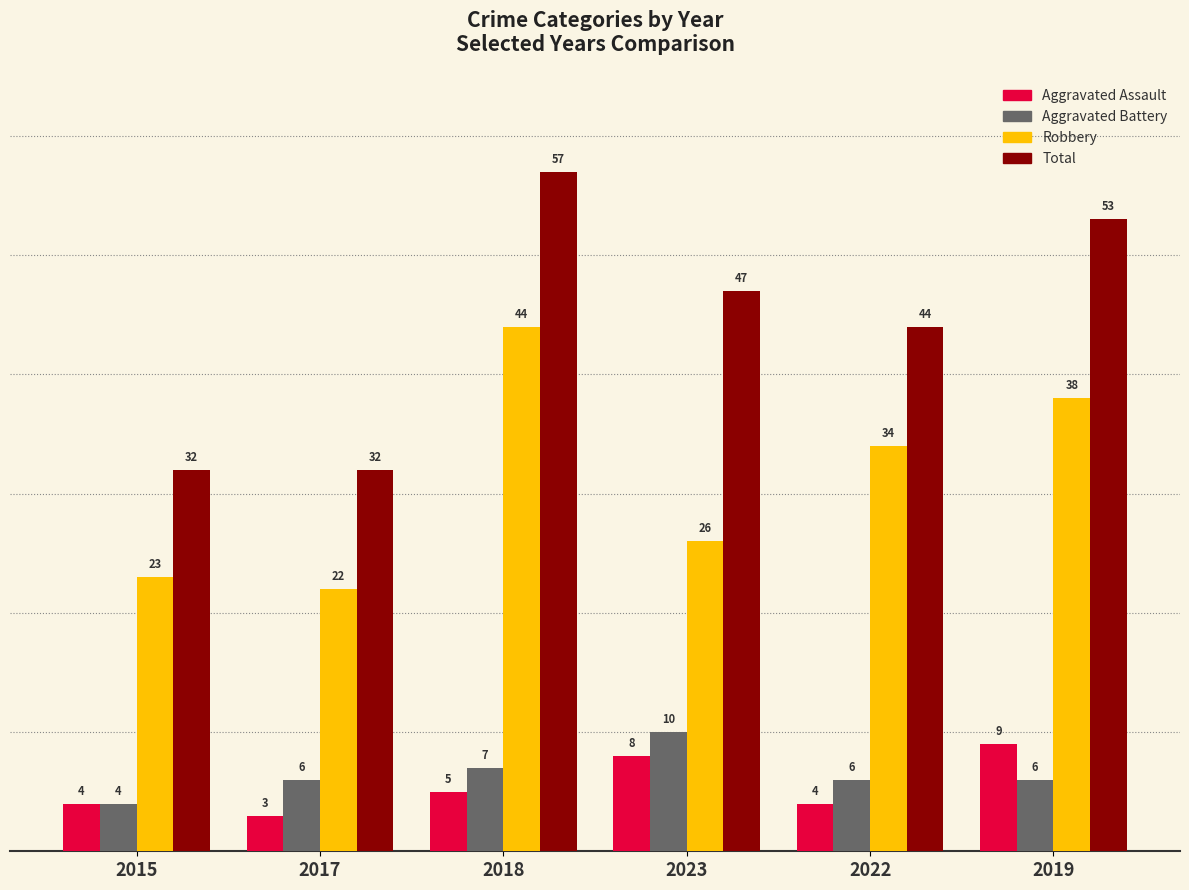

Reading right to left, what are all the values shown in this chart?

Aggravated Assault: 2019=9	2022=4	2023=8	2018=5	2017=3	2015=4
Aggravated Battery: 2019=6	2022=6	2023=10	2018=7	2017=6	2015=4
Robbery: 2019=38	2022=34	2023=26	2018=44	2017=22	2015=23
Total: 2019=53	2022=44	2023=47	2018=57	2017=32	2015=32